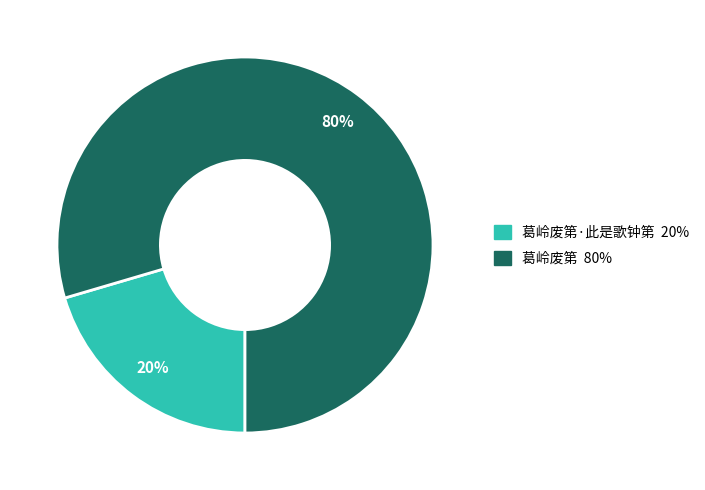

To the nearest percent, what is the average slice percentage?

50%